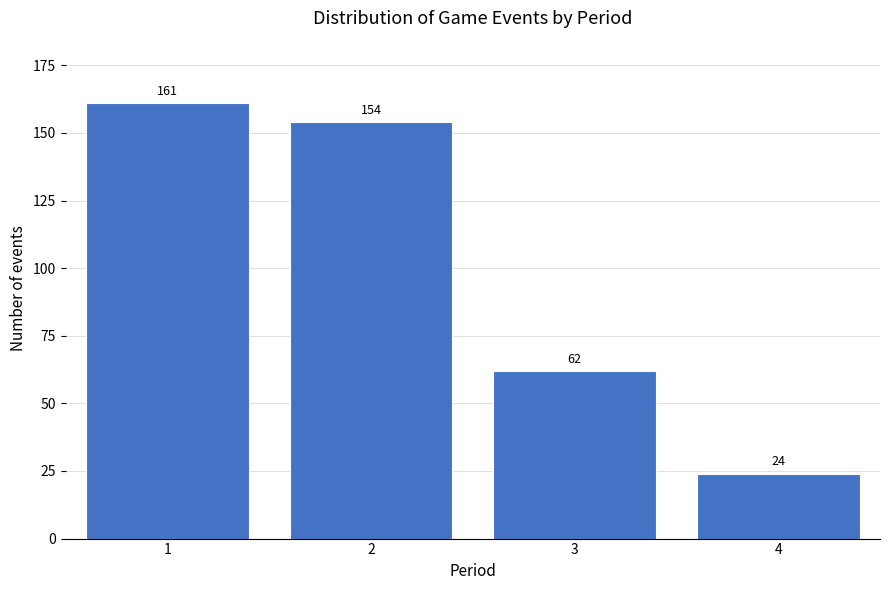

Reading left to right, list all the values displayed in this chart.

161	154	62	24